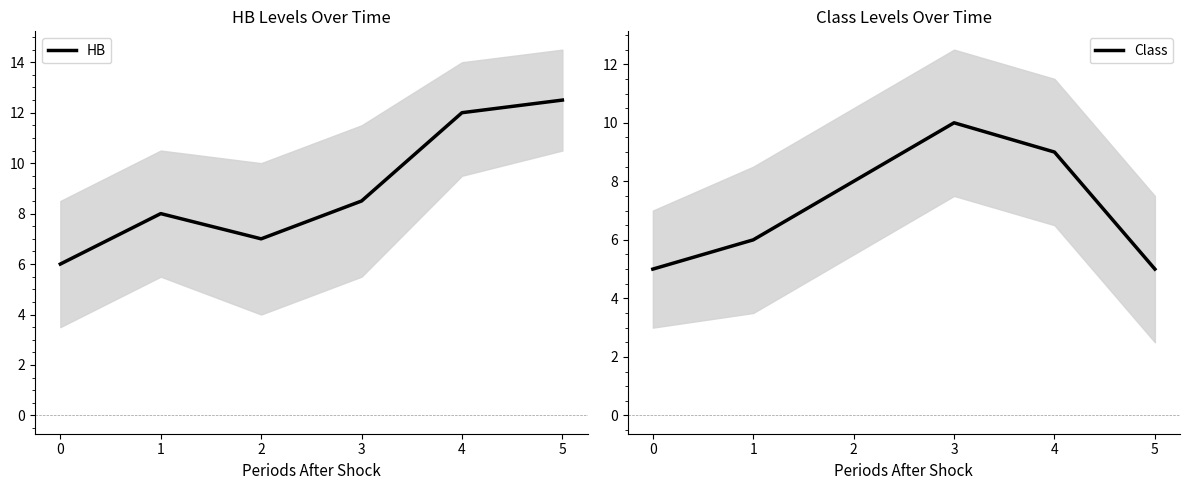

What is the value of the Class point at the 4th from the left?

10.0